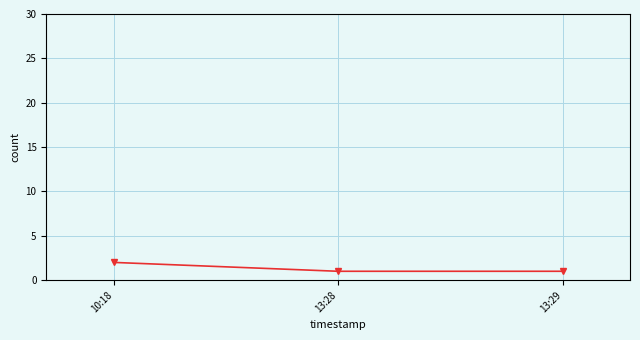

The value at 13:29 is 0. True or false?

False